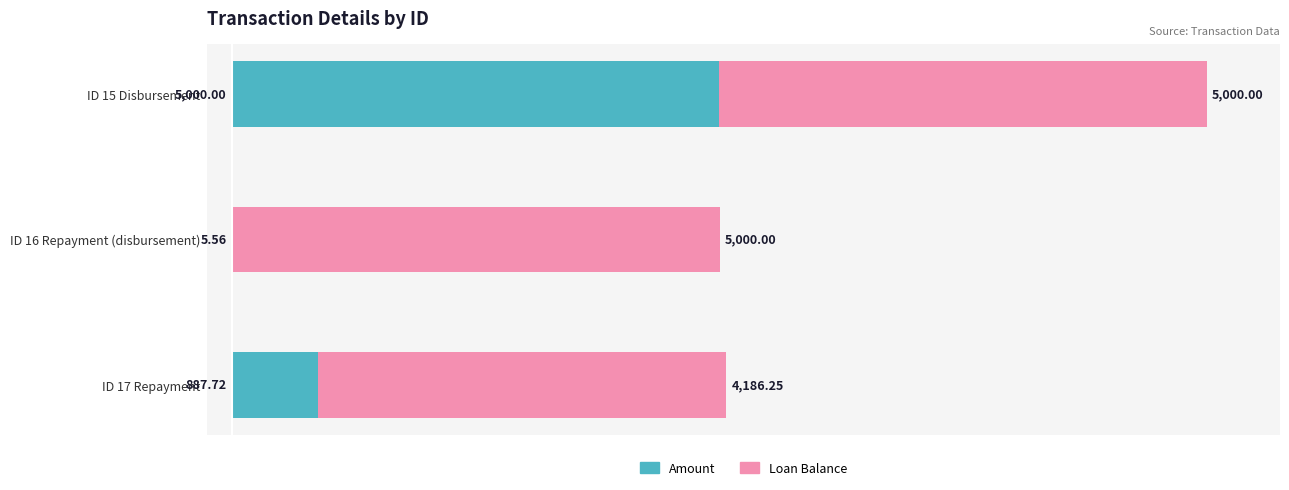

What are all the series names shown in the legend?

Amount, Loan Balance